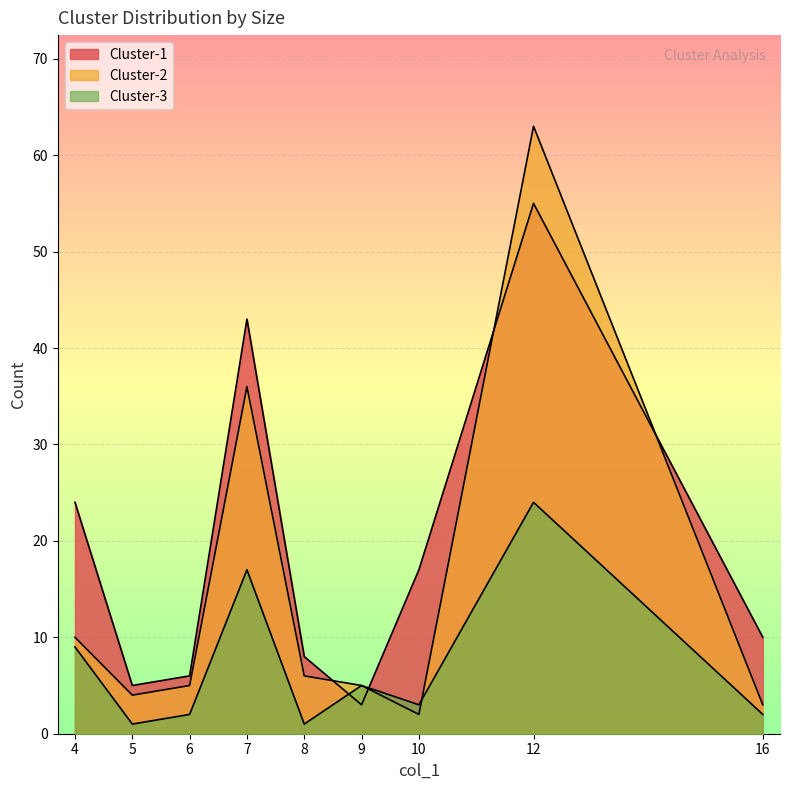

Where is Cluster-3 nearest to the value 12?

4